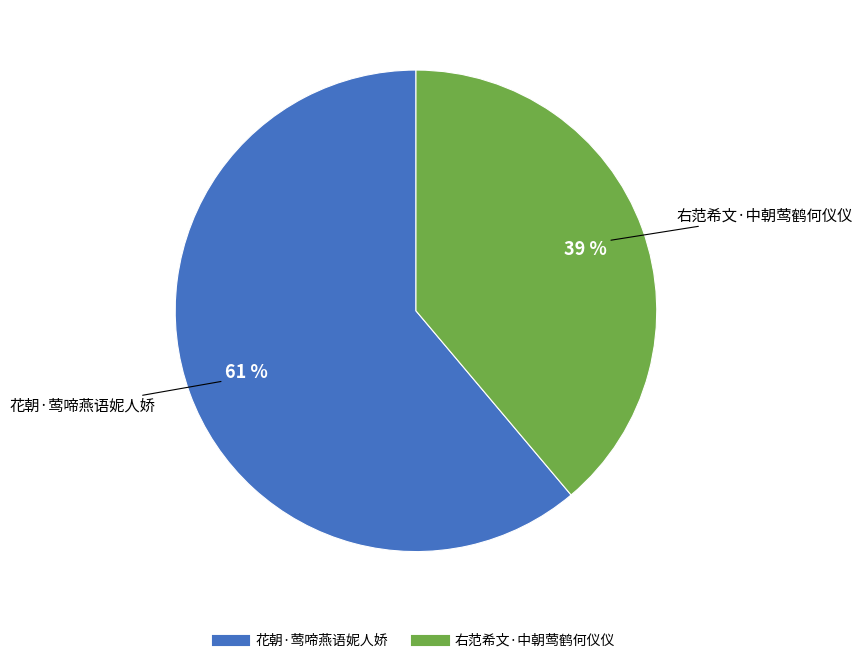

Does any single category account for the majority?

Yes